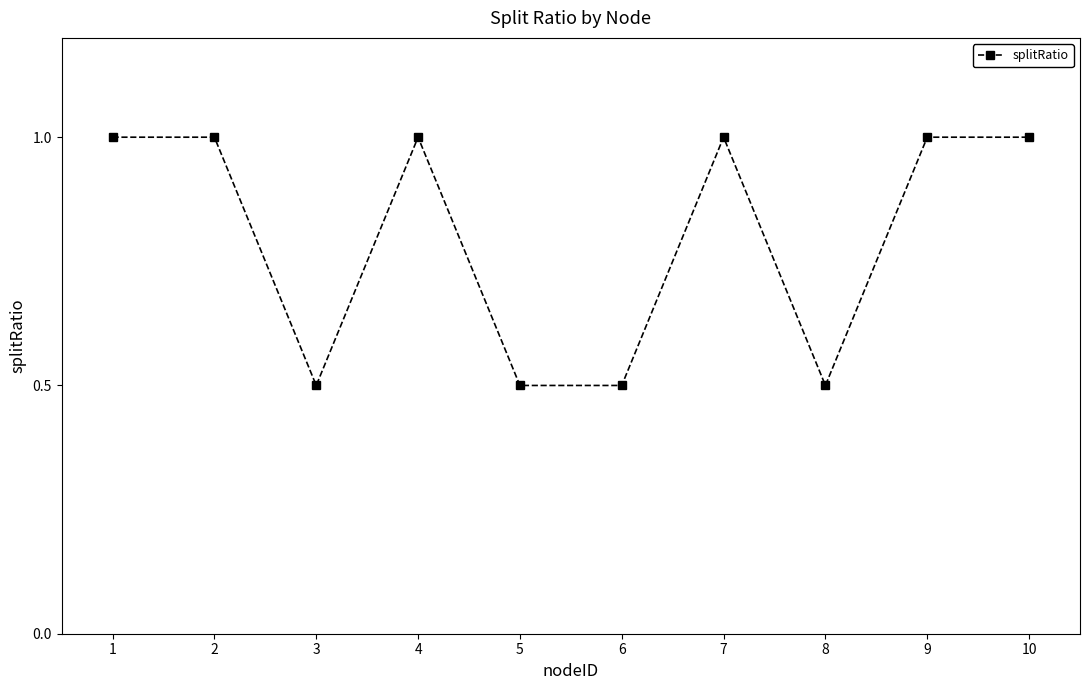

How many lines are shown in the chart?

1